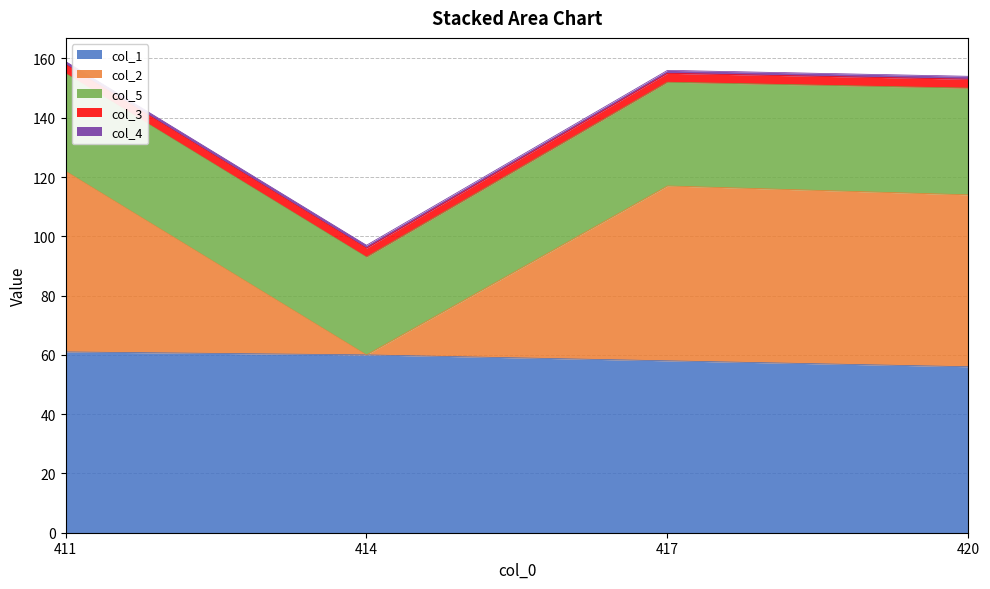

Which series has the widest spread of values?

col_2